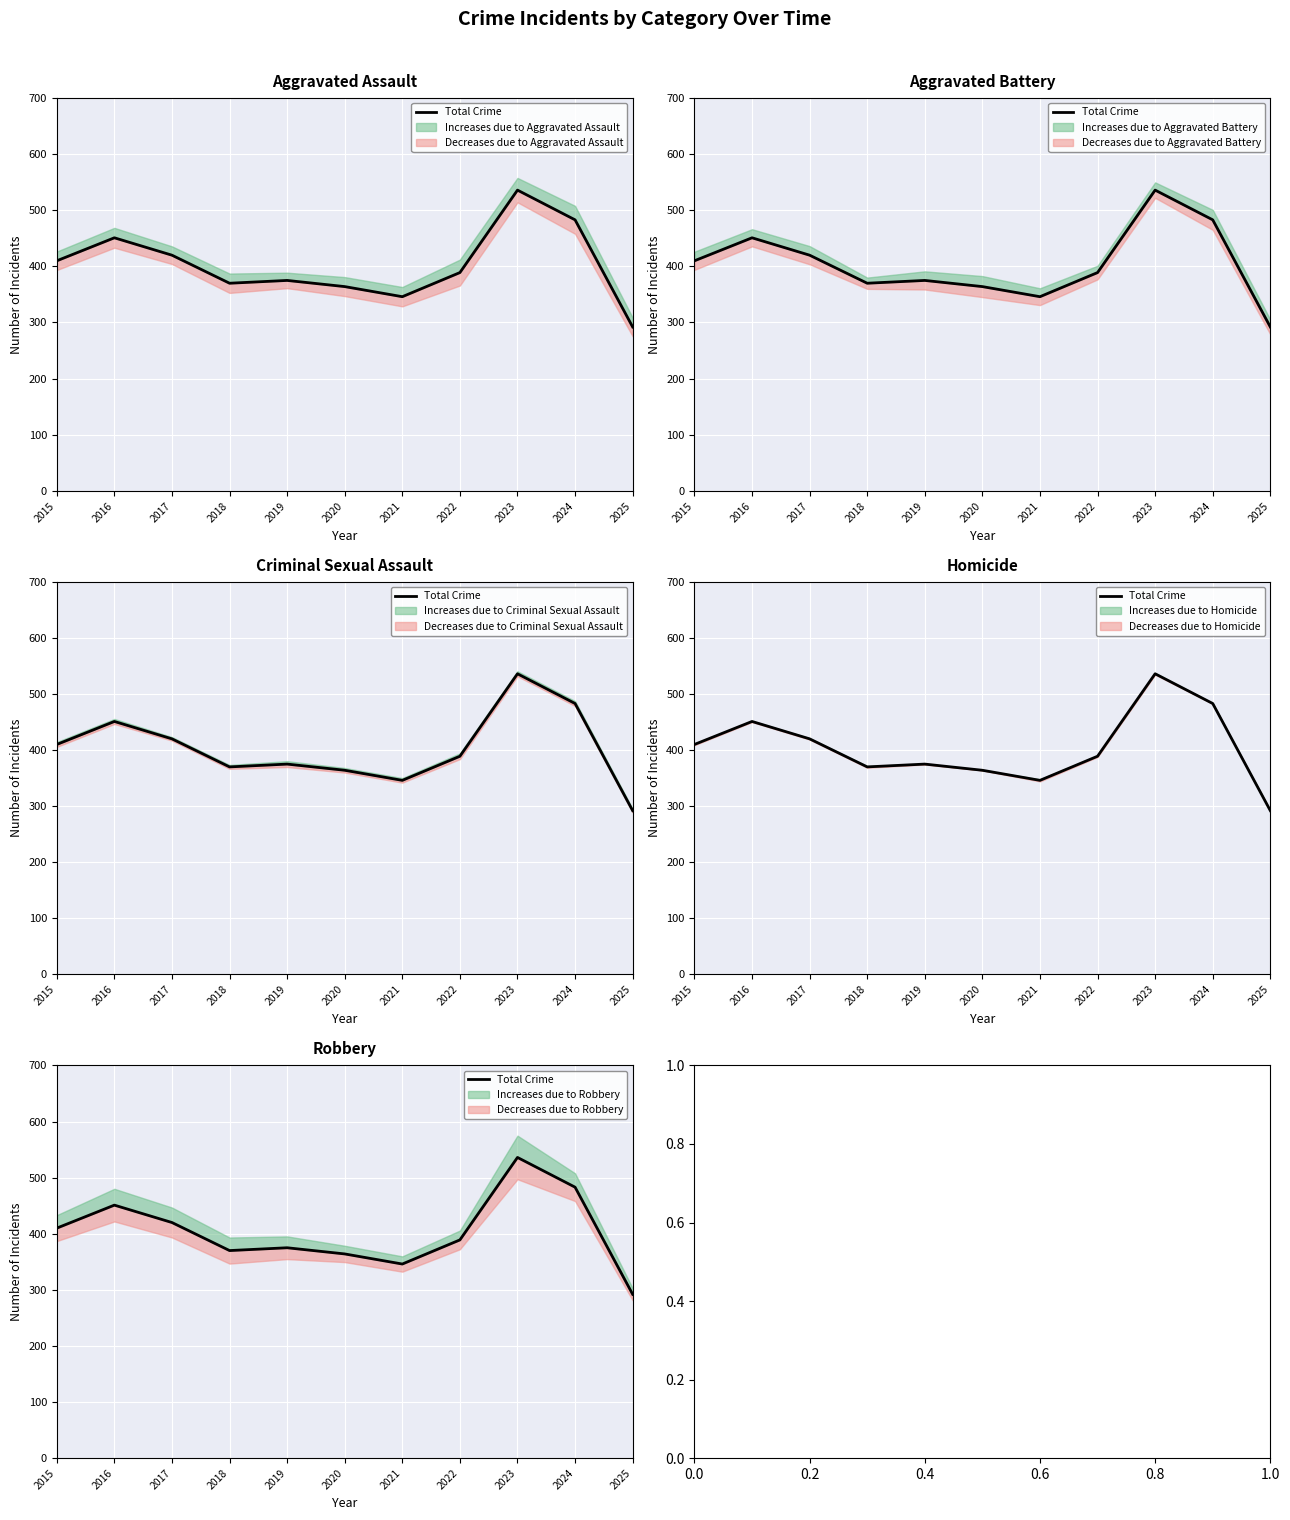

Is it true that the value at 2025 is 292?

True